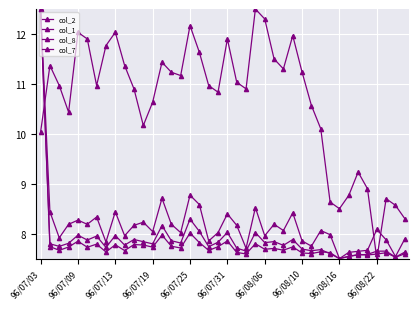

Reading left to right, transcribe all the data shown in this chart.

col_2: 12.5	7.8	7.7	7.8	8.0	7.9	8.0	7.7	8.0	7.8	7.9	7.8	7.8	8.2	7.9	7.8	8.3	8.0	7.7	7.8	8.0	7.7	7.7	8.0	7.8	7.8	7.8	7.9	7.7	7.7	7.7	7.6	7.5	7.5	7.6	7.6	7.6	7.6	7.5	7.6
col_1: 12.5	7.7	7.7	7.7	7.8	7.7	7.8	7.6	7.8	7.7	7.8	7.8	7.7	8.0	7.7	7.7	8.0	7.8	7.7	7.7	7.9	7.6	7.6	7.8	7.7	7.7	7.7	7.7	7.6	7.6	7.6	7.6	7.5	7.5	7.6	7.6	7.6	7.6	7.5	7.6
col_8: 12.5	8.4	7.9	8.2	8.3	8.2	8.3	7.8	8.4	8.0	8.2	8.2	8.0	8.7	8.2	8.0	8.8	8.6	7.9	8.0	8.4	8.2	7.7	8.5	8.0	8.2	8.1	8.4	7.9	7.8	8.1	8.0	7.5	7.6	7.6	7.7	8.1	7.9	7.5	7.9
col_7: 10.0	11.4	11.0	10.4	12.0	11.9	11.0	11.8	12.0	11.4	10.9	10.2	10.6	11.4	11.2	11.2	12.2	11.6	11.0	10.8	11.9	11.0	10.9	12.5	12.3	11.5	11.3	12.0	11.2	10.6	10.1	8.6	8.5	8.8	9.2	8.9	7.5	8.7	8.6	8.3